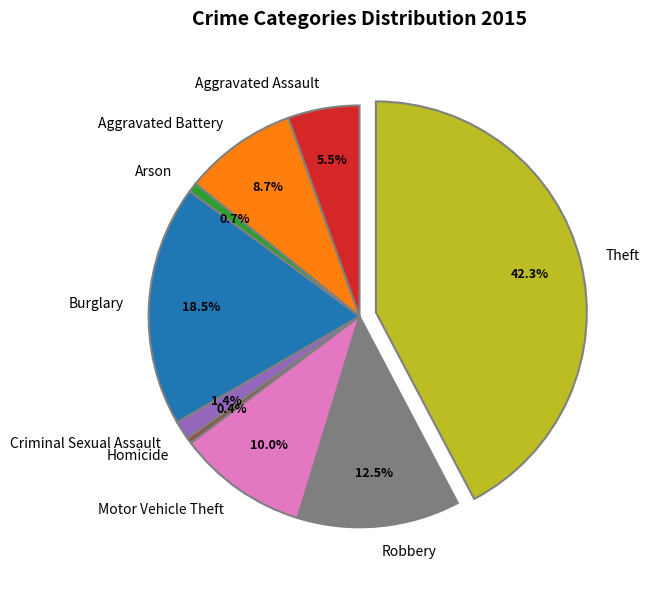

Does Criminal Sexual Assault account for over 50% of the chart?

No